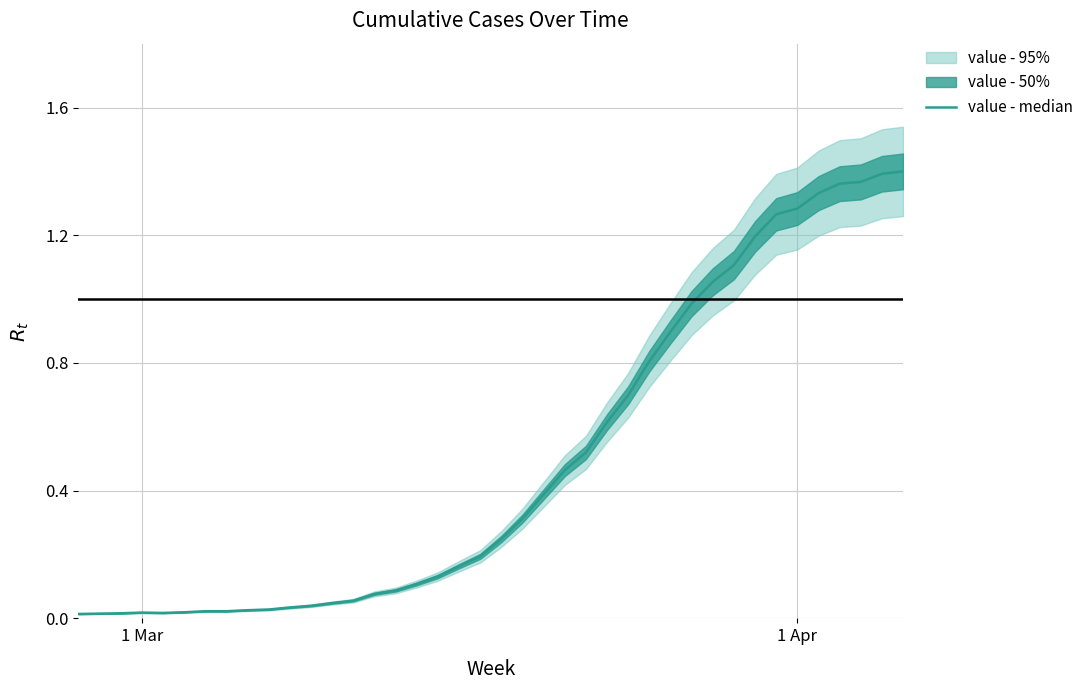

What is the difference between the second highest and minimum values?

1.4